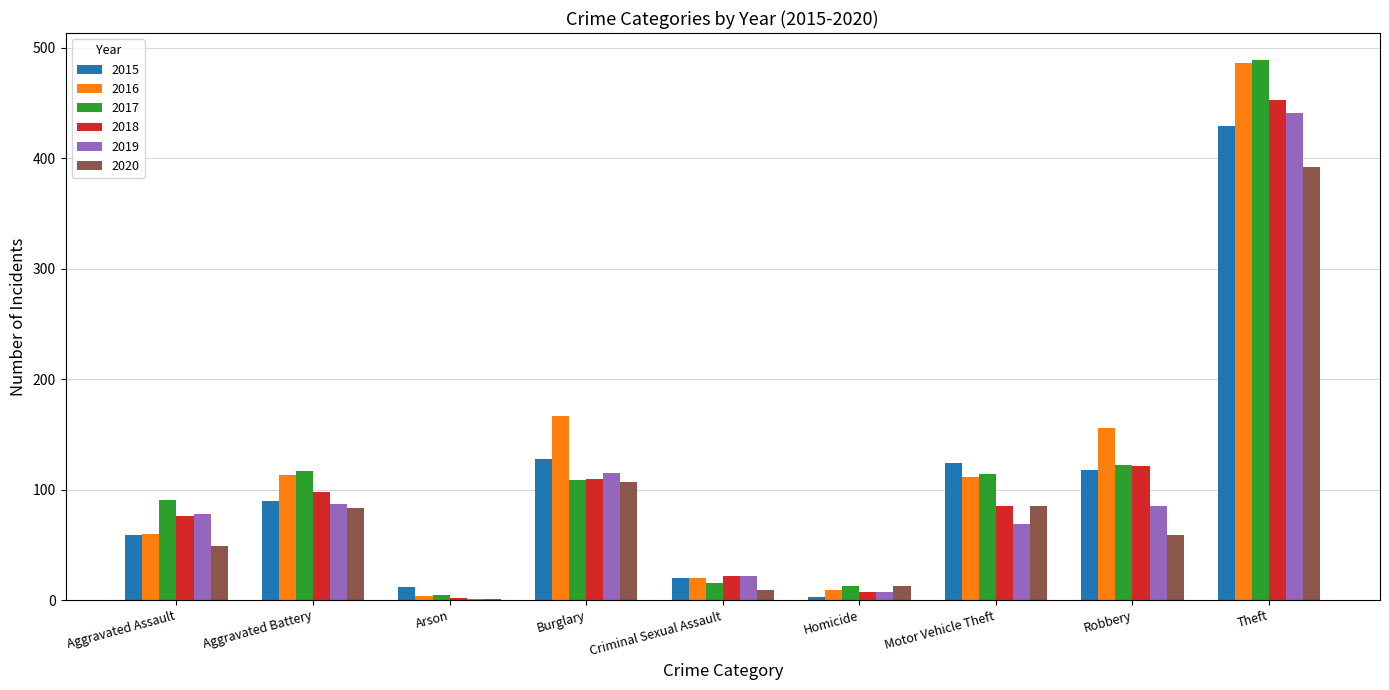

What are all the series names shown in the legend?

2015, 2016, 2017, 2018, 2019, 2020